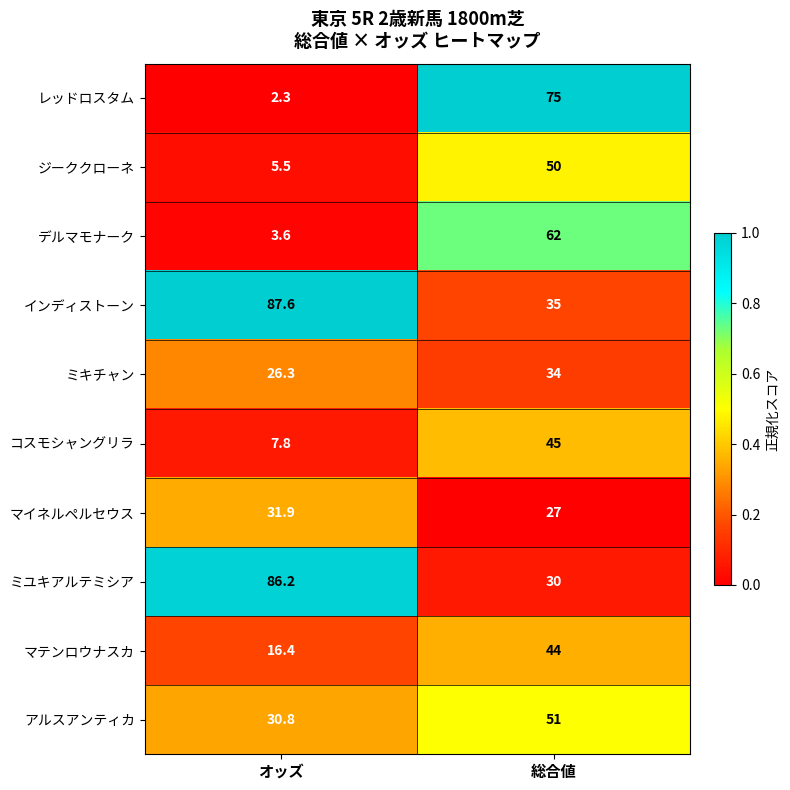

Which series has the widest spread of values?

レッドロスタム